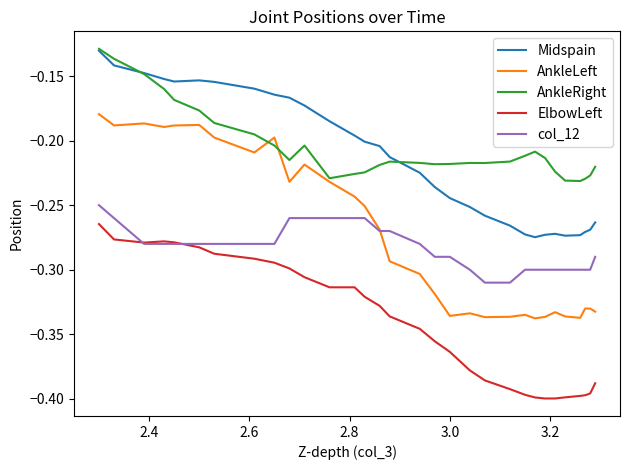

How many lines are shown in the chart?

5